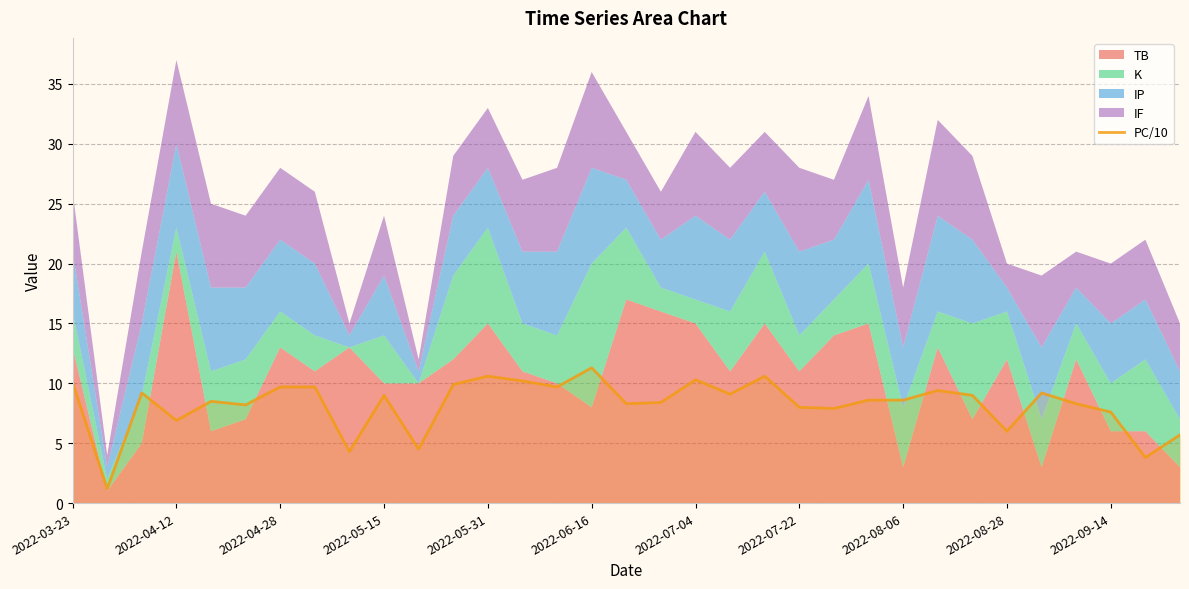

What position from the right is 19?

14